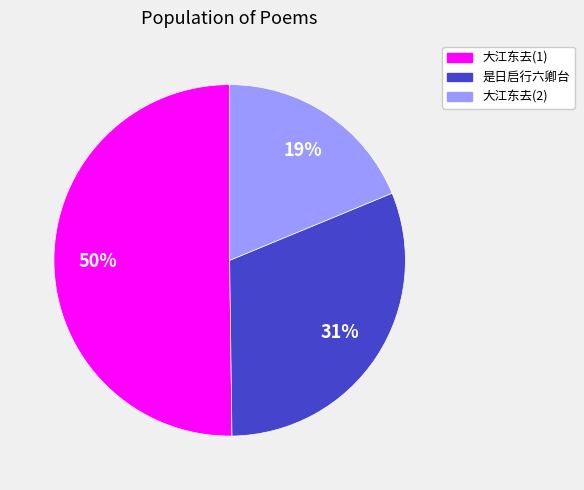

The 大江东去(2) slice represents 26% of the pie. True or false?

False